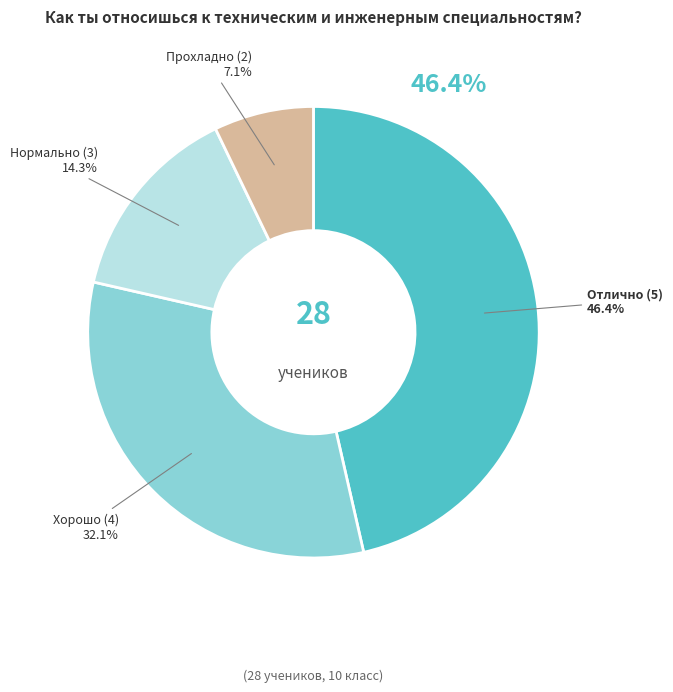

What percentage is the Хорошо (4) slice, to the nearest percent?

32%